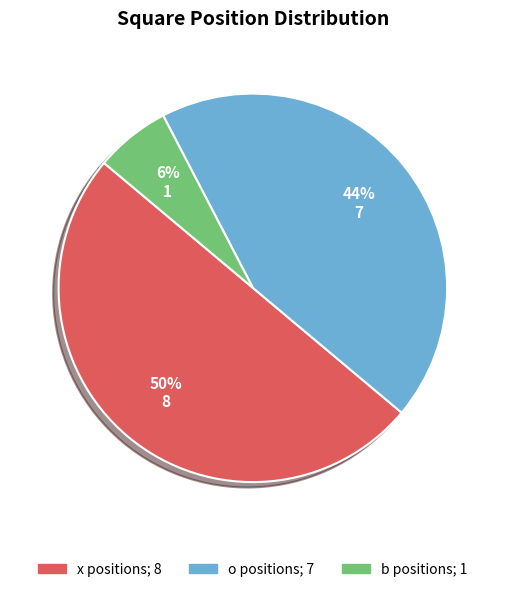

How many slices are in this pie chart?

3